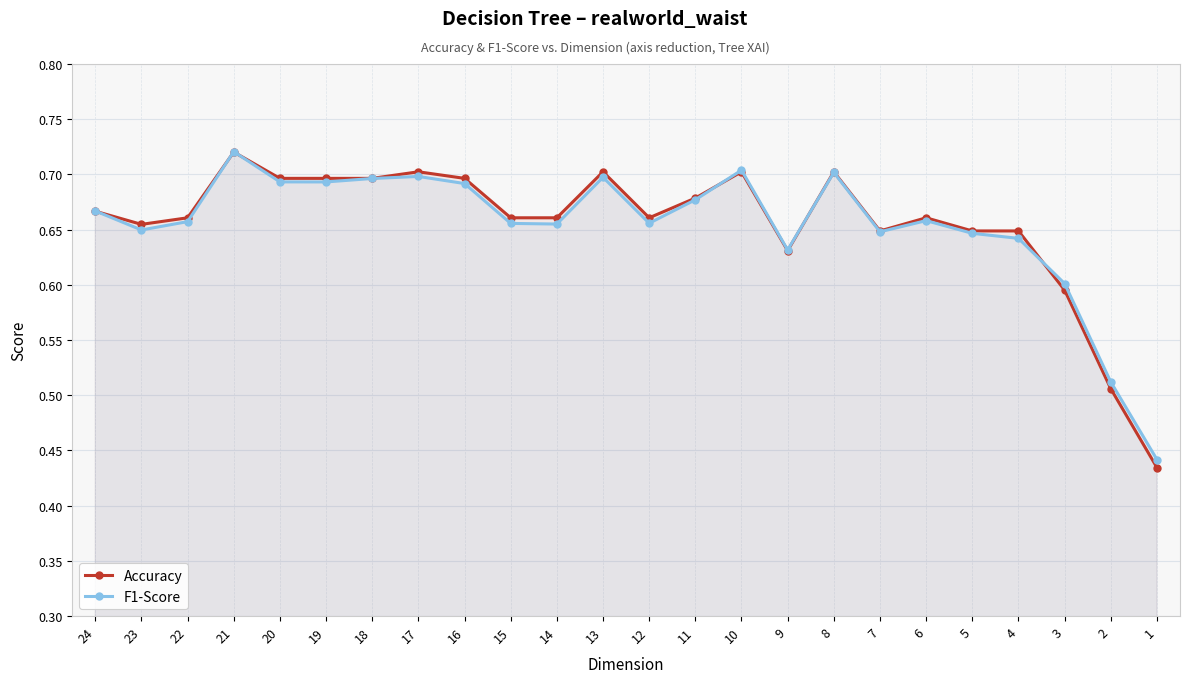

Which series has the largest total across all categories?

Accuracy